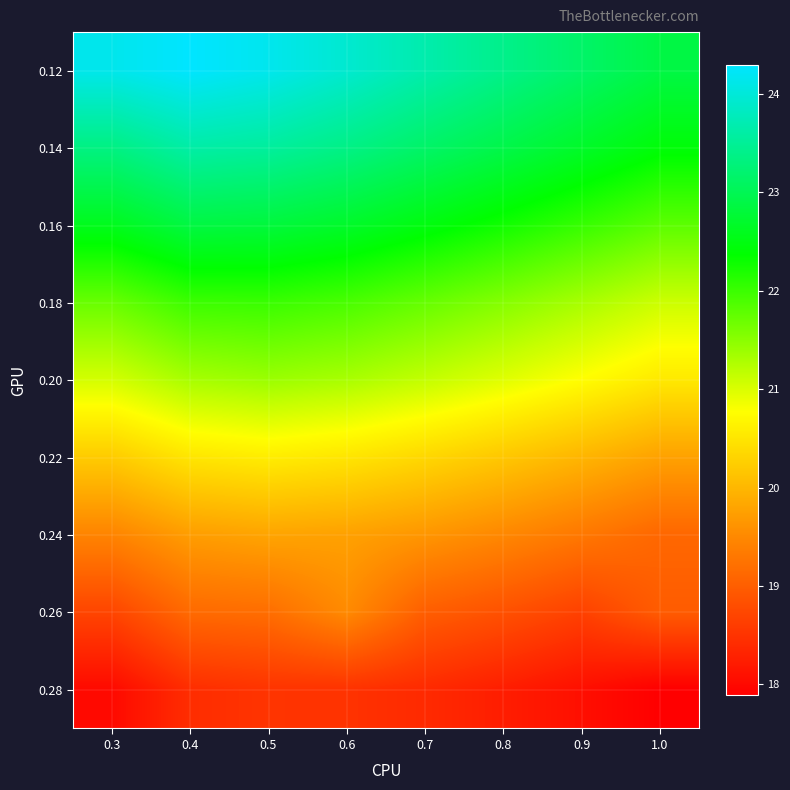

Reading left to right, list all the values displayed in this chart.

0.12: 0.3=24.1	0.4=24.3	0.5=24.2	0.6=23.9	0.7=23.7	0.8=23.4	0.9=23.1	1.0=22.9
0.14: 0.3=23.4	0.4=23.6	0.5=23.6	0.6=23.4	0.7=23.1	0.8=22.9	0.9=22.7	1.0=22.4
0.16: 0.3=22.6	0.4=22.9	0.5=22.8	0.6=22.7	0.7=22.5	0.8=22.3	0.9=22.0	1.0=21.8
0.18: 0.3=21.7	0.4=22.0	0.5=22.0	0.6=21.9	0.7=21.7	0.8=21.5	0.9=21.3	1.0=21.1
0.20: 0.3=21.0	0.4=21.3	0.5=21.4	0.6=21.3	0.7=21.2	0.8=21.0	0.9=20.8	1.0=20.5
0.22: 0.3=20.2	0.4=20.5	0.5=20.6	0.6=20.5	0.7=20.4	0.8=20.2	0.9=20.0	1.0=19.8
0.24: 0.3=19.5	0.4=19.7	0.5=19.8	0.6=19.8	0.7=19.6	0.8=19.5	0.9=19.3	1.0=19.1
0.26: 0.3=18.7	0.4=19.1	0.5=19.2	0.6=19.5	0.7=19.0	0.8=18.9	0.9=18.7	1.0=19.0
0.28: 0.3=18.0	0.4=18.4	0.5=18.5	0.6=18.5	0.7=18.4	0.8=18.2	0.9=18.1	1.0=17.9